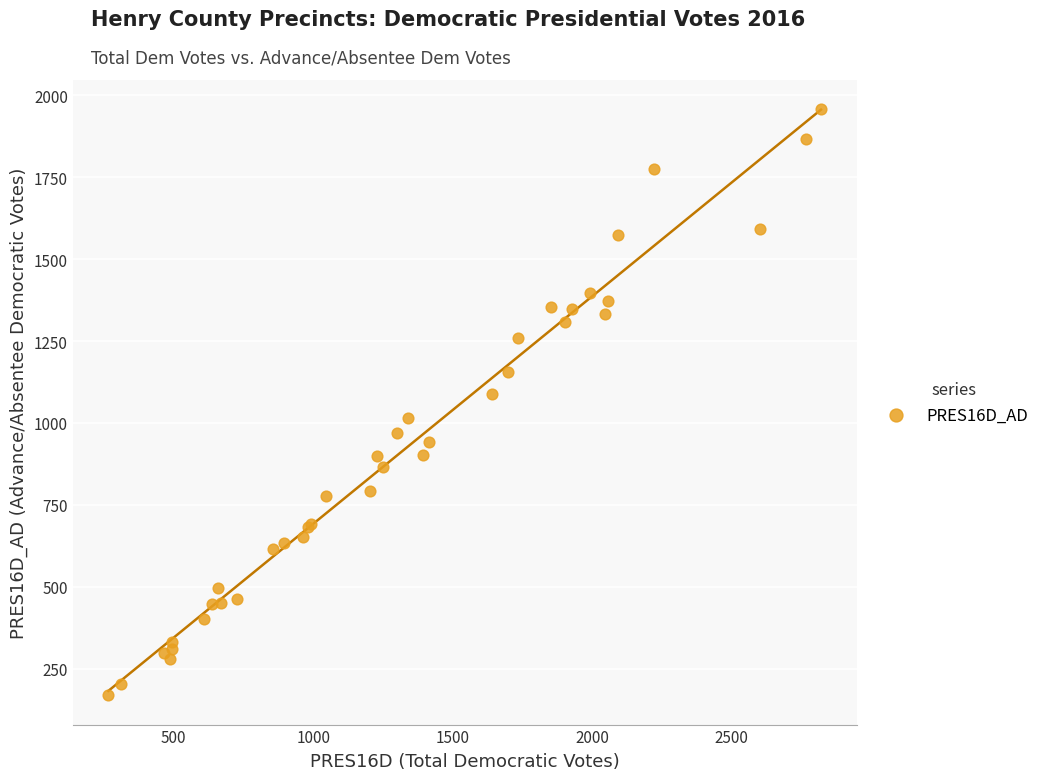

What Y value in the scatter plot is closest to 1063?

1087